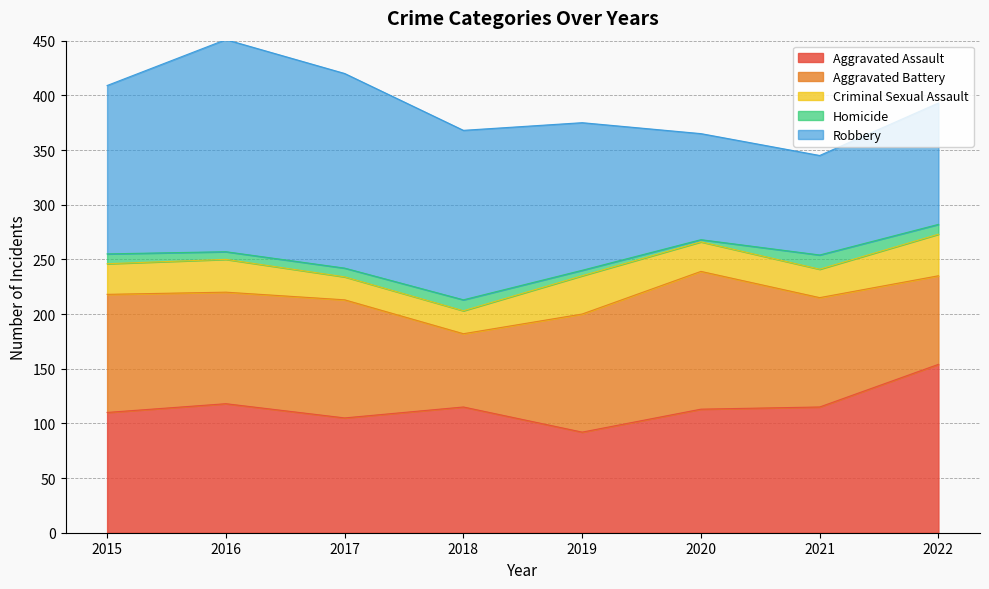

Reading left to right, list all the values displayed in this chart.

Aggravated Assault: 110	118	105	115	92	113	115	154
Aggravated Battery: 108	102	108	67	108	126	100	81
Criminal Sexual Assault: 28	30	21	21	35	27	26	38
Homicide: 9	7	8	10	5	2	13	9
Robbery: 154	194	178	155	135	97	91	111